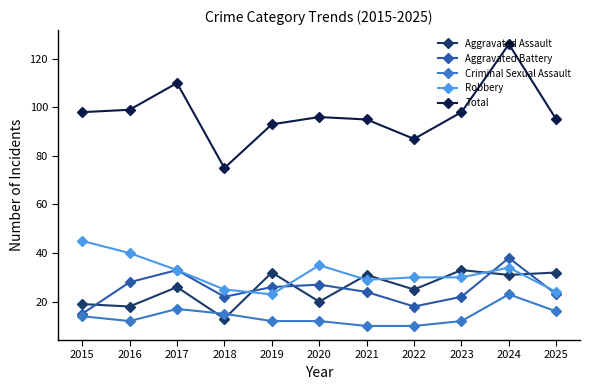

What is the smallest value displayed?

10